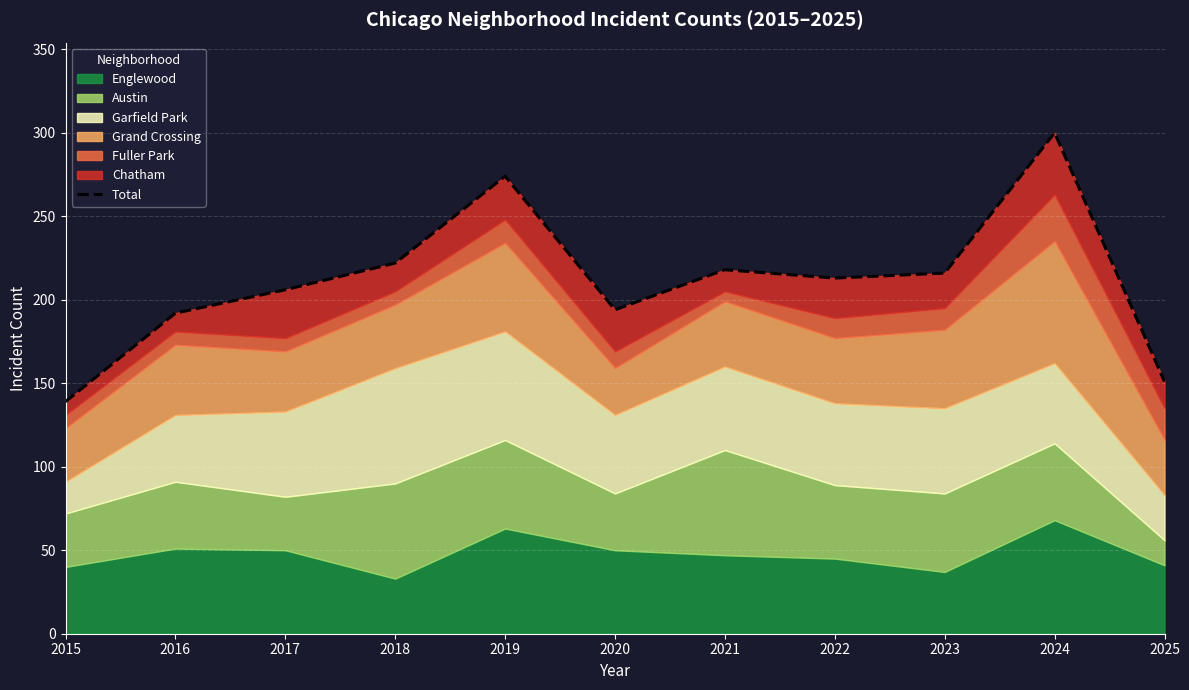

What is the smallest value displayed?

139